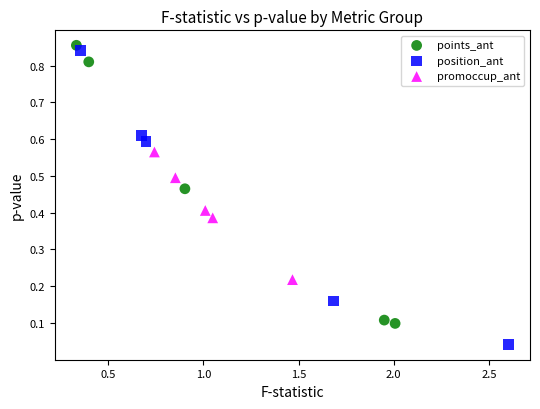

Which series contains the lowest Y value?

position_ant